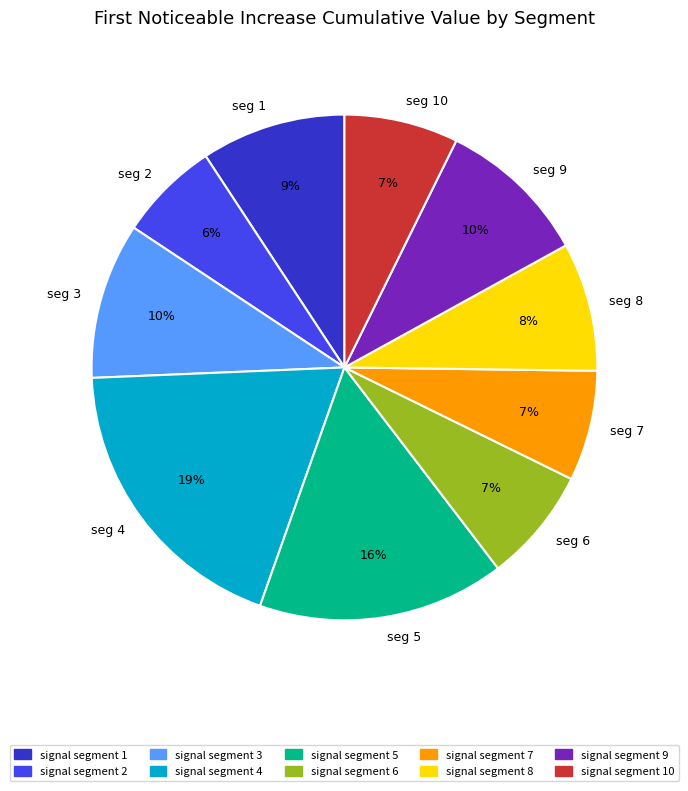

Is there any slice that represents more than half of the pie?

No